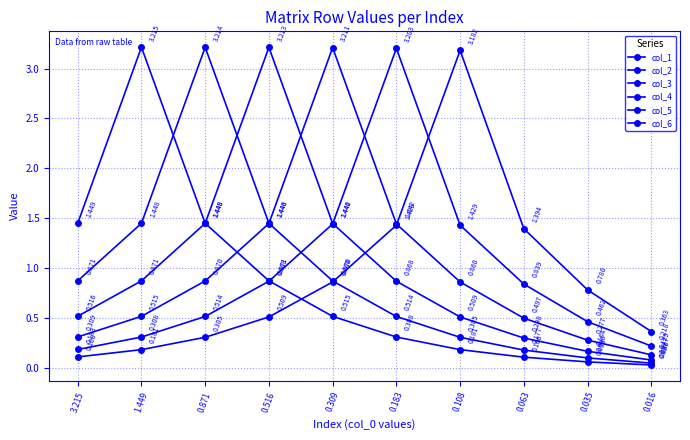

Where is the first local maximum for col_5?

0.183